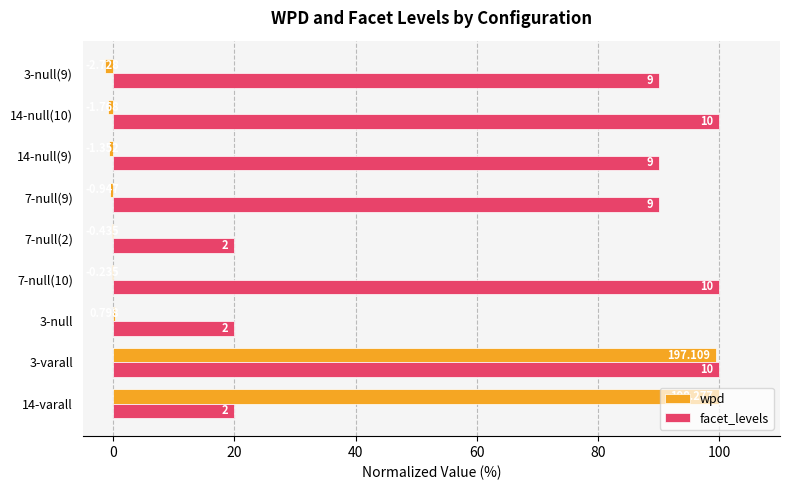

Reading right to left, extract all data points from this chart.

wpd: -1.4	-0.9	-0.7	-0.5	-0.2	-0.1	0.4	99.4	100.0
facet_levels: 90.0	100.0	90.0	90.0	20.0	100.0	20.0	100.0	20.0